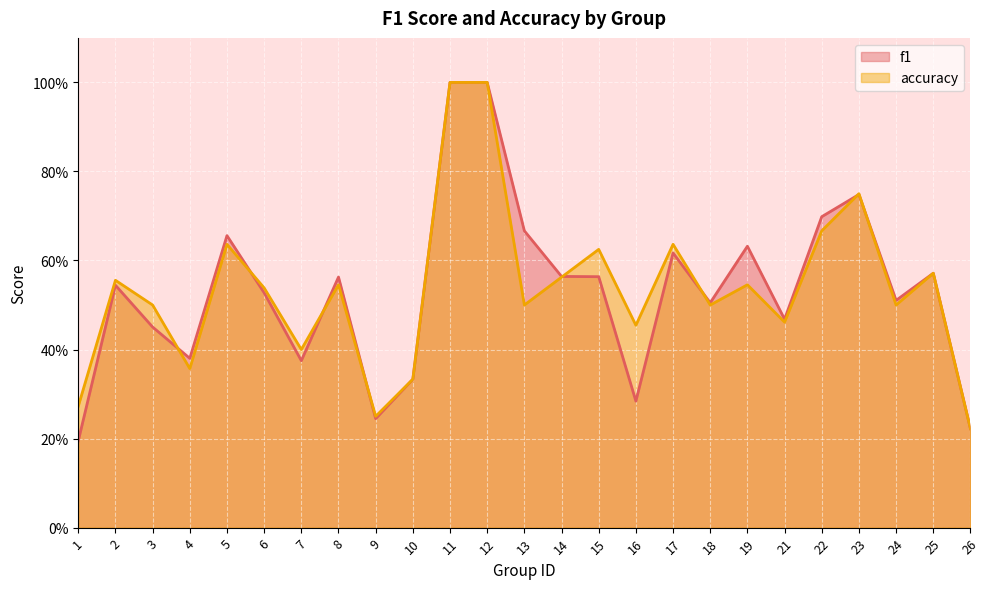

Reading left to right, what are all the values shown in this chart?

f1: 1=0.2	2=0.5	3=0.5	4=0.4	5=0.7	6=0.5	7=0.4	8=0.6	9=0.2	10=0.3	11=1.0	12=1.0	13=0.7	14=0.6	15=0.6	16=0.3	17=0.6	18=0.5	19=0.6	21=0.5	22=0.7	23=0.7	24=0.5	25=0.6	26=0.2
accuracy: 1=0.3	2=0.6	3=0.5	4=0.4	5=0.6	6=0.5	7=0.4	8=0.5	9=0.2	10=0.3	11=1.0	12=1.0	13=0.5	14=0.6	15=0.6	16=0.5	17=0.6	18=0.5	19=0.5	21=0.5	22=0.7	23=0.8	24=0.5	25=0.6	26=0.2